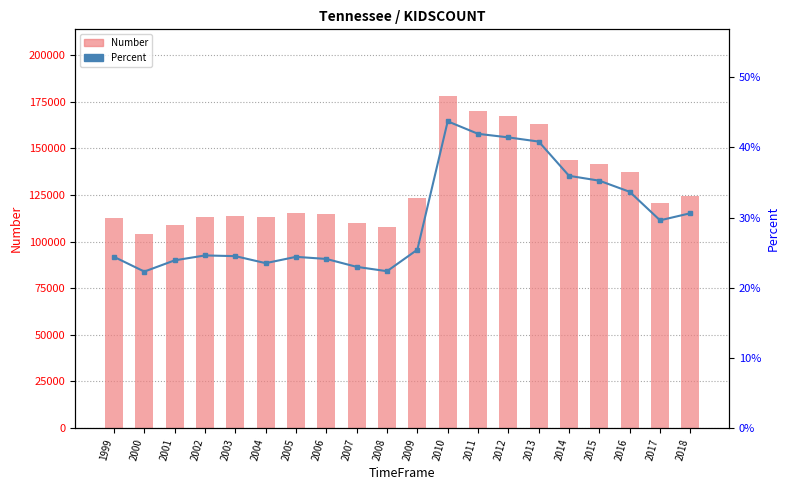

Where is Percent nearest to the value 0?

2000